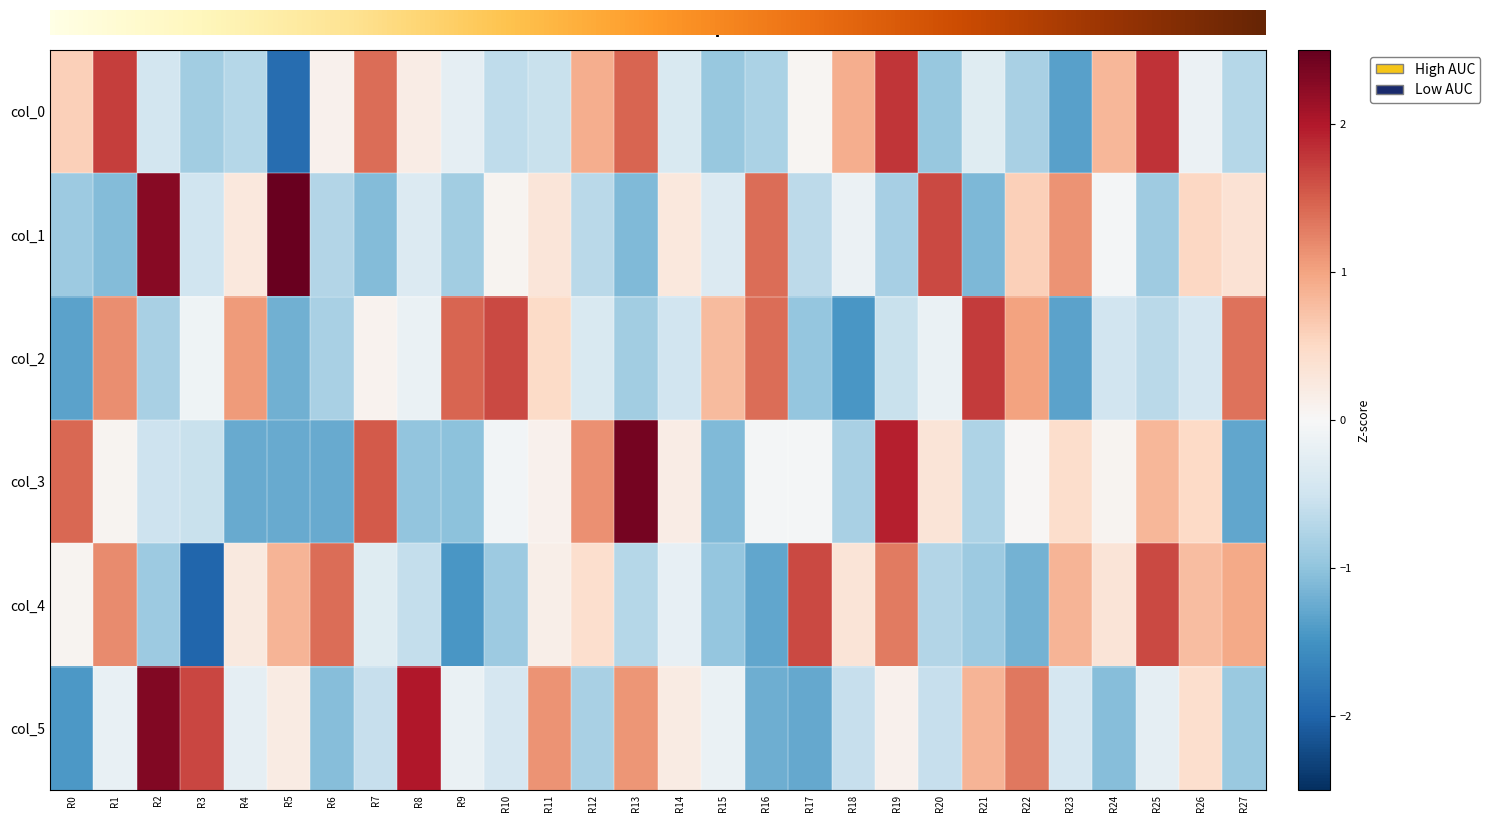

The value of col_0 at R11 is -0.5. True or false?

True